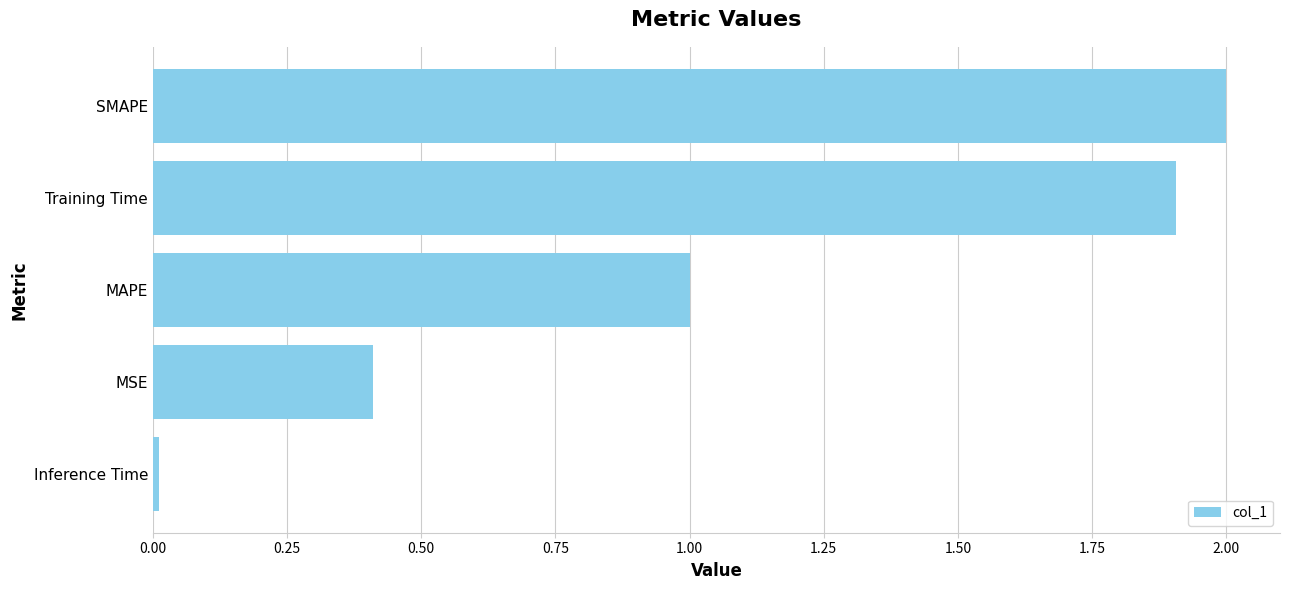

What is the maximum value shown in the chart?

2.0